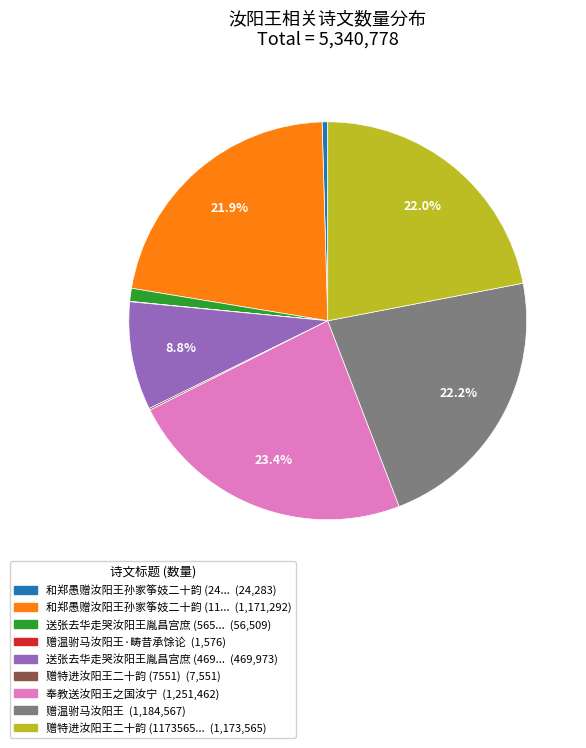

To the nearest percent, what is the average slice percentage?

11%